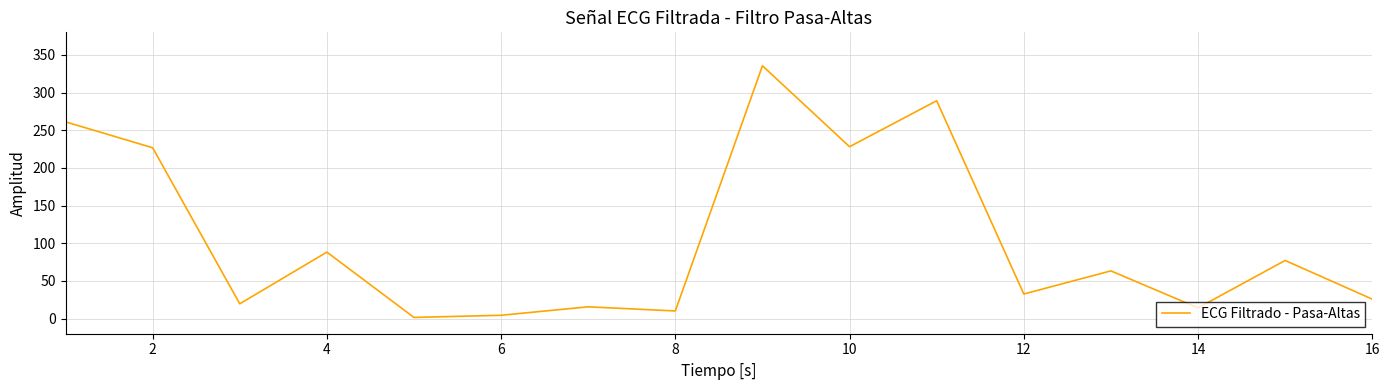

What is the difference between the maximum and minimum values?

334.0